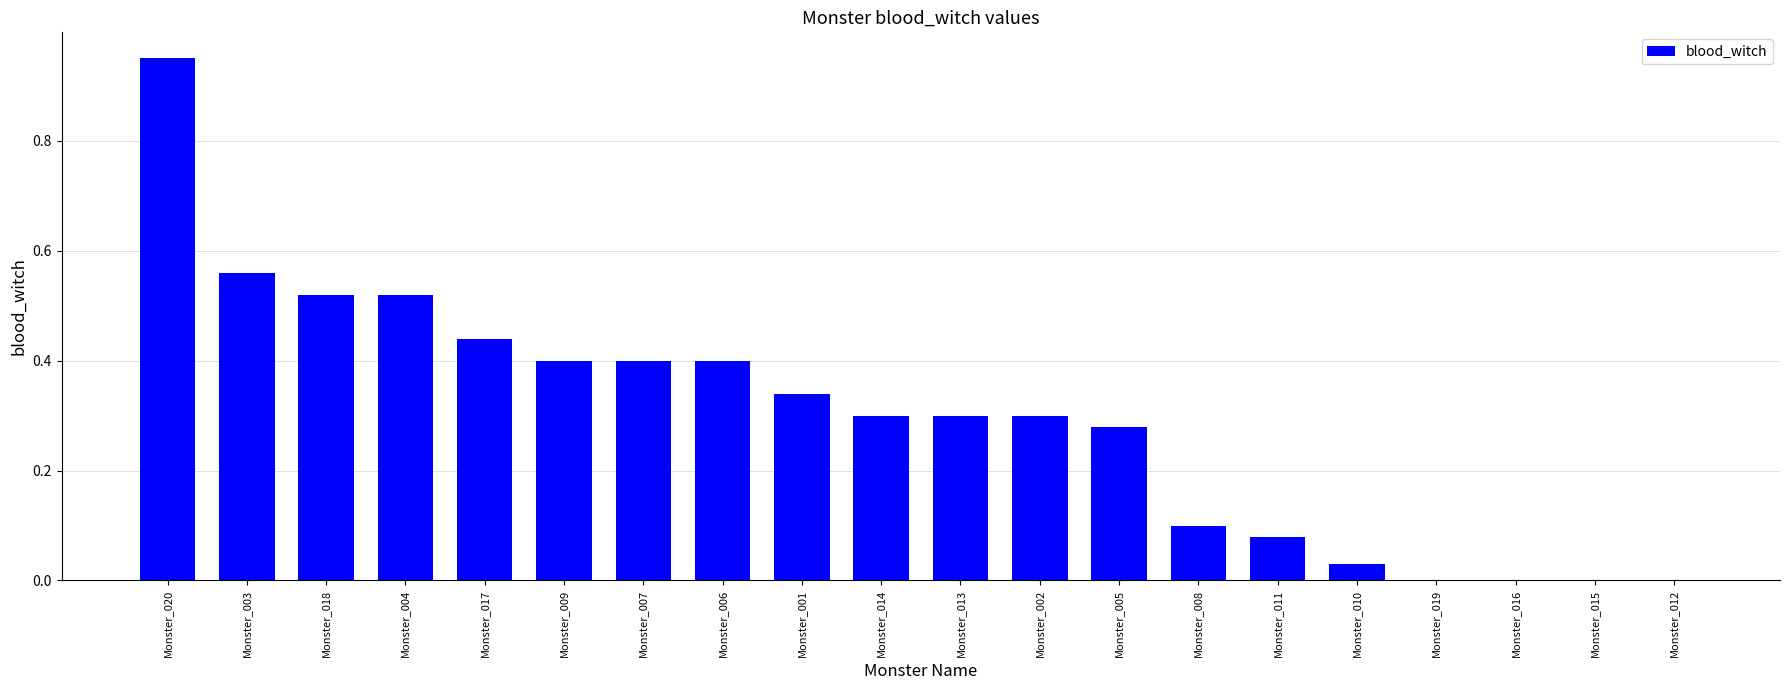

Which category has the highest value across all series?

Monster_020